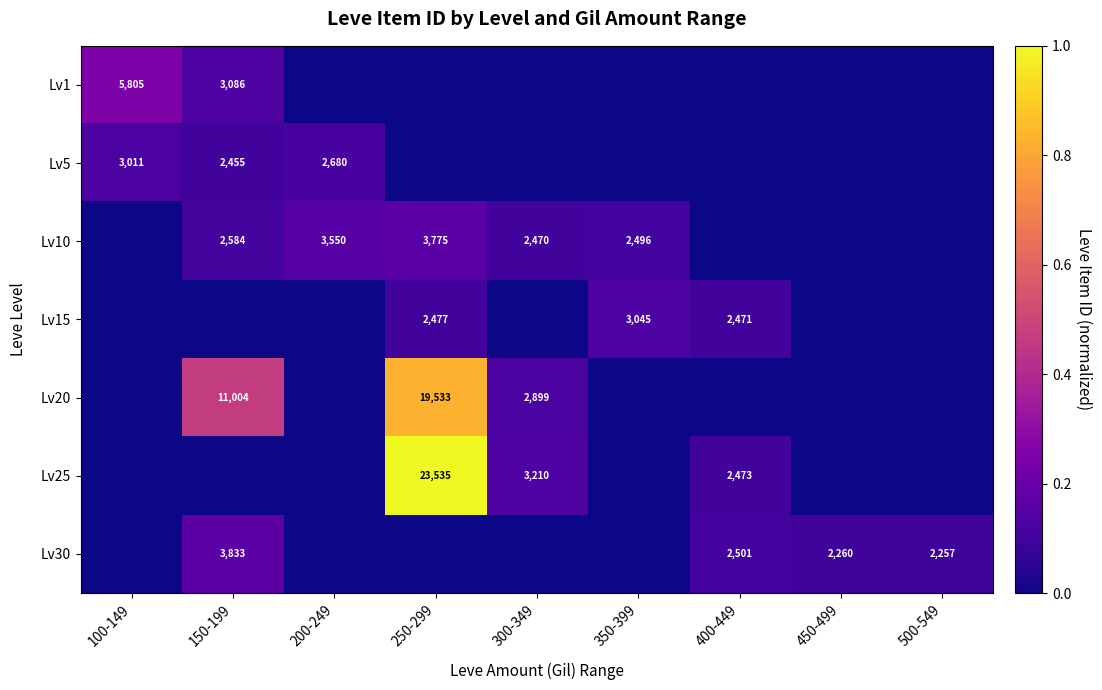

Is it true that Lv30 equals 2260 at 450-499?

True